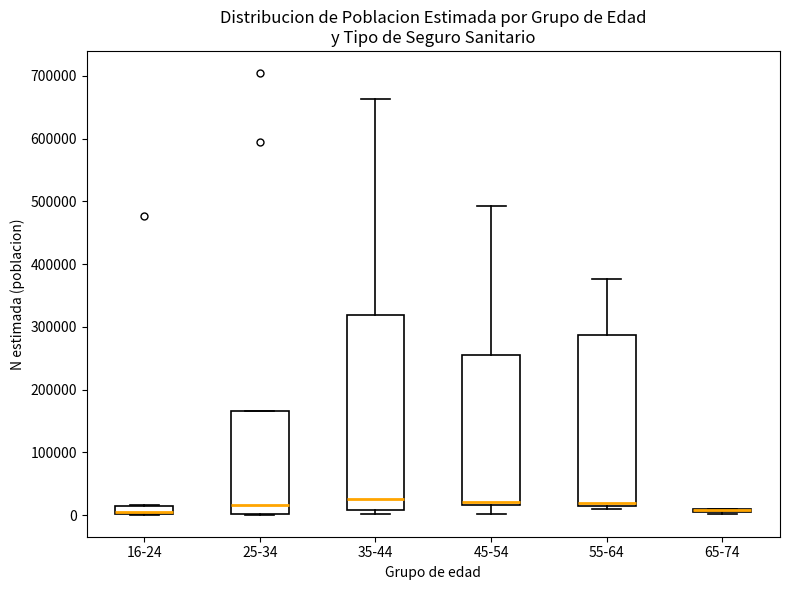

Which box is the tallest, from its lower edge to its upper edge?

35-44